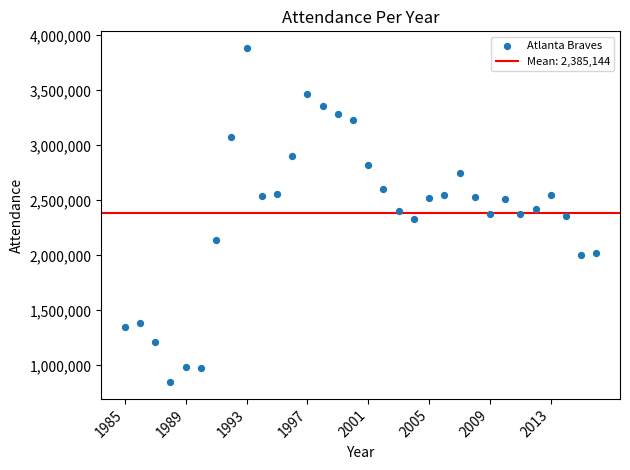

What is the range of Y values (max minus min)?

3036631